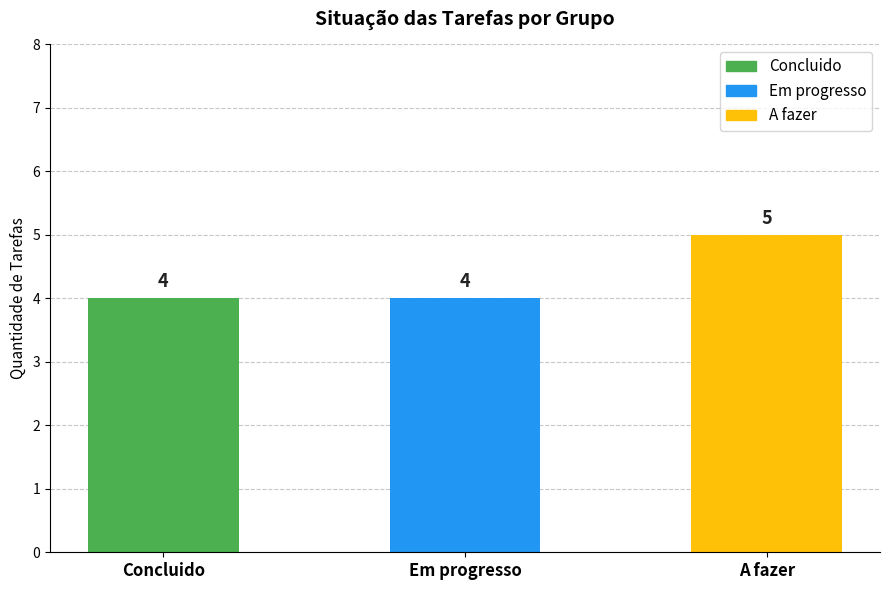

Reading left to right, extract all data points from this chart.

4	4	5